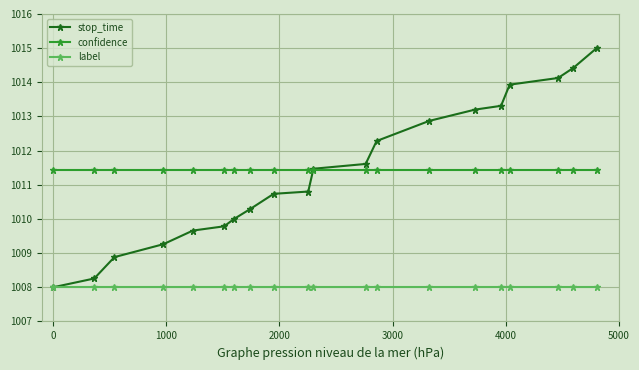

What is the value of the stop_time point at the 9th from the left?

1010.7